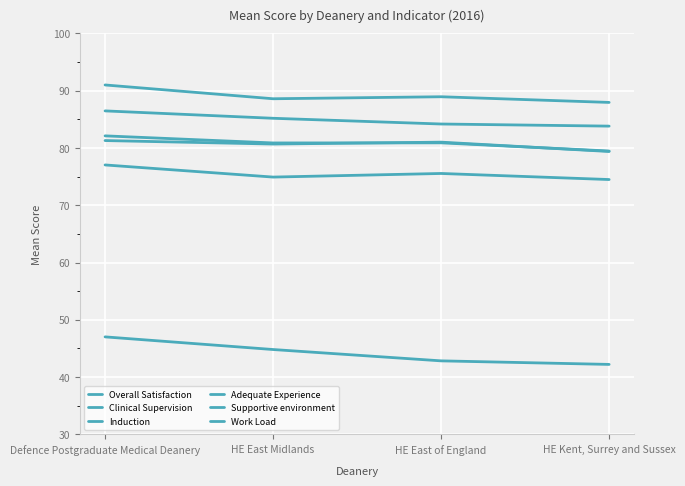

Reading left to right, list all the values displayed in this chart.

Overall Satisfaction: 82.1	80.9	80.9	79.5
Clinical Supervision: 91.0	88.6	89.0	88.0
Induction: 86.5	85.2	84.2	83.8
Adequate Experience: 81.3	80.7	81.0	79.4
Supportive environment: 77.0	74.9	75.5	74.5
Work Load: 47.0	44.8	42.8	42.2